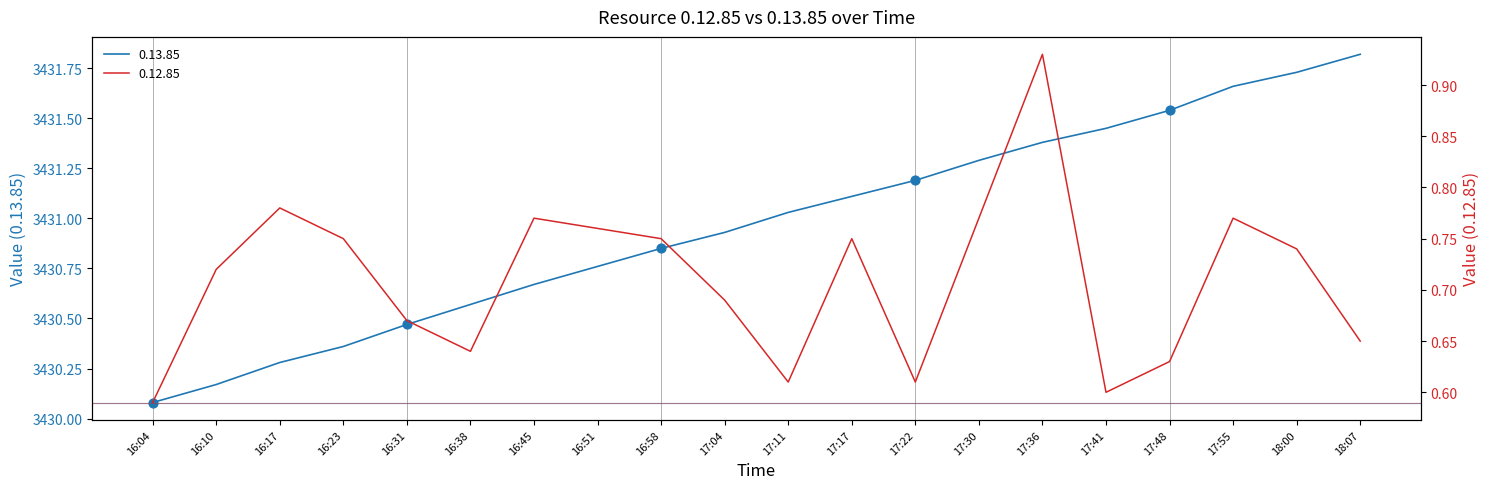

Is the value of 0.13.85 at 17:04 greater than the value of 0.12.85 at 17:41?

Yes